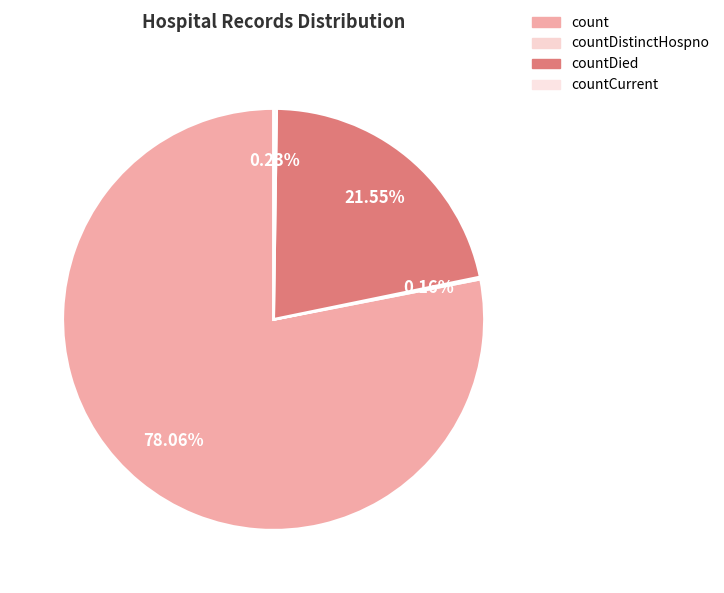

What is the largest slice in the pie chart?

count